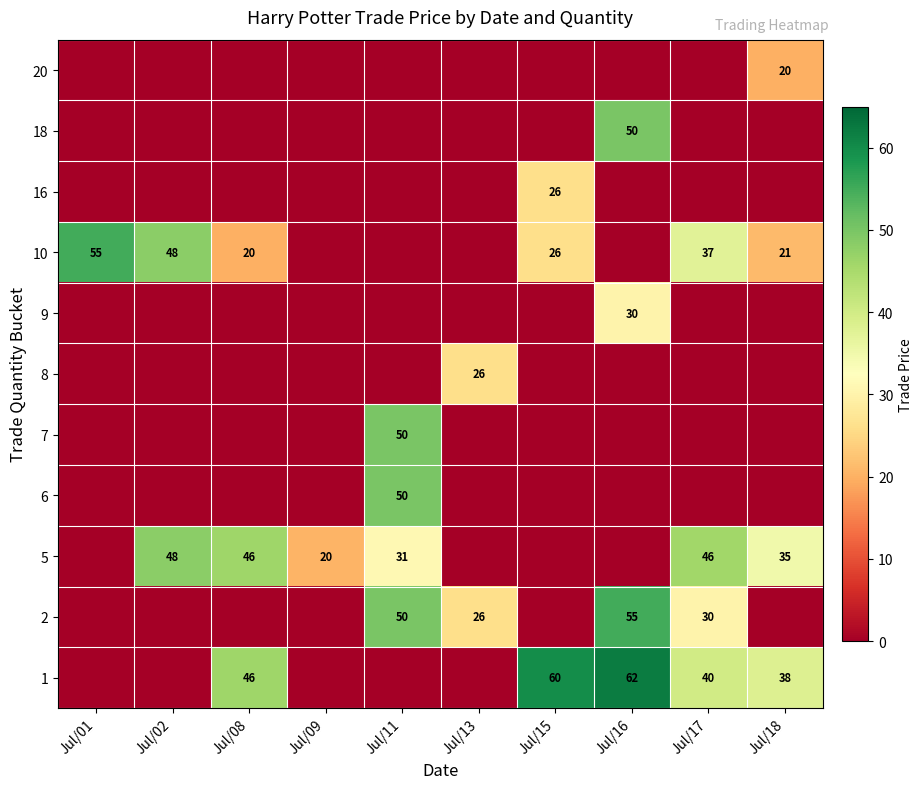

The 2 series shows 84 at Jul/16. True or false?

False